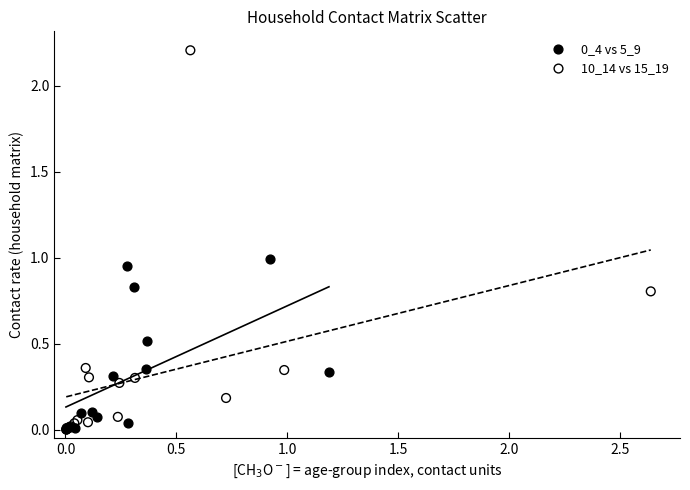

Which series reaches the maximum Y coordinate?

10_14 vs 15_19